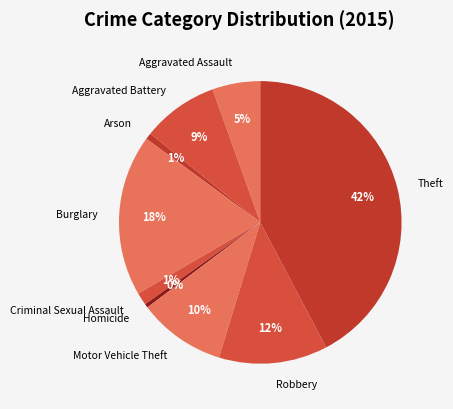

To the nearest percent, what is the average slice percentage?

11%